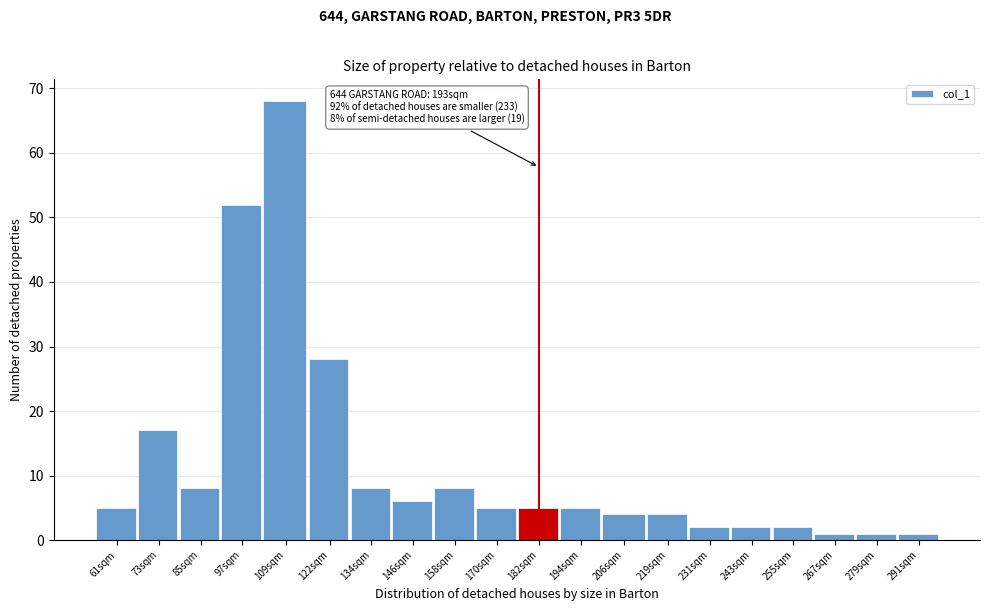

Reading left to right, transcribe all the data shown in this chart.

61sqm=5	73sqm=17	85sqm=8	97sqm=52	109sqm=68	122sqm=28	134sqm=8	146sqm=6	158sqm=8	170sqm=5	182sqm=5	194sqm=5	206sqm=4	219sqm=4	231sqm=2	243sqm=2	255sqm=2	267sqm=1	279sqm=1	291sqm=1